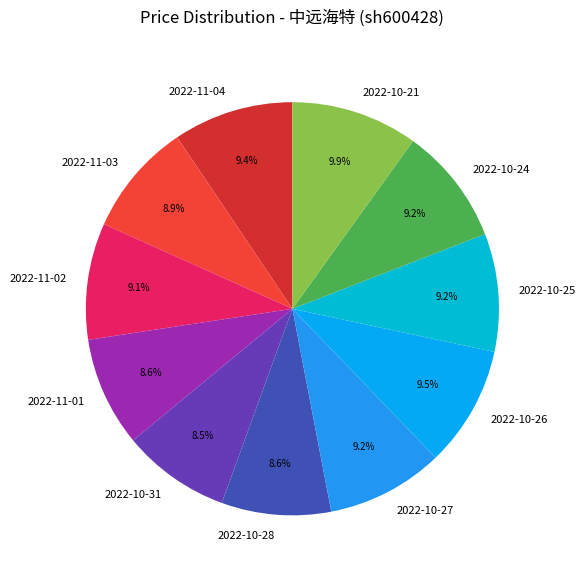

What percentage is NOT represented by 2022-10-25?

90.8%